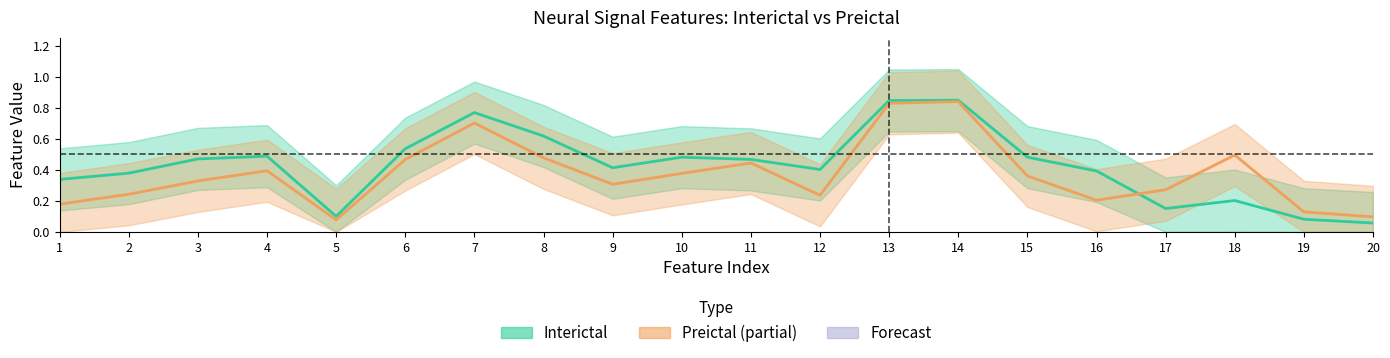

True or false: Preictal (partial) has more than 2 interior local peaks.

True